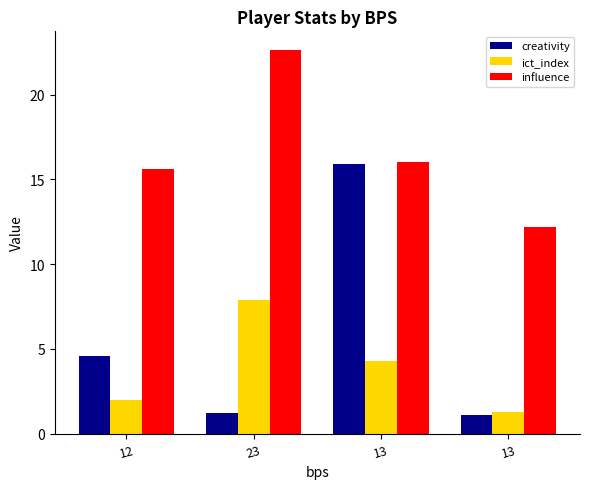

How many groups of bars are there?

4